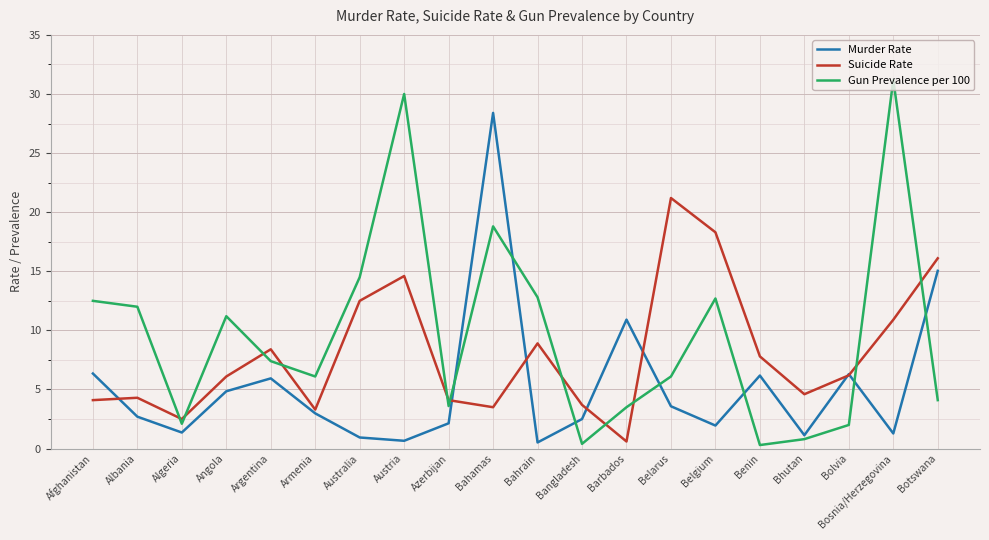

What is the spread (max minus min) of values at Bosnia/Herzegovina?

29.9